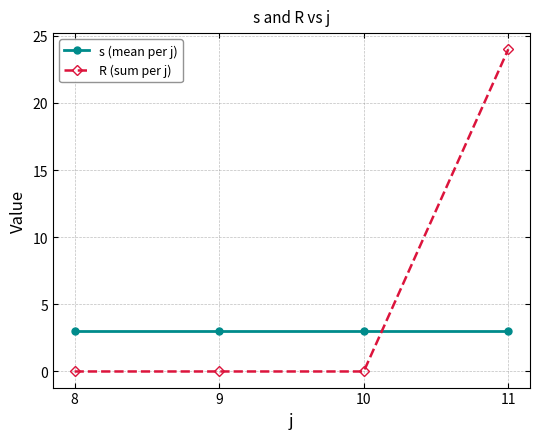

Between which two adjacent categories do R (sum per j) and s (mean per j) first intersect?

10 and 11